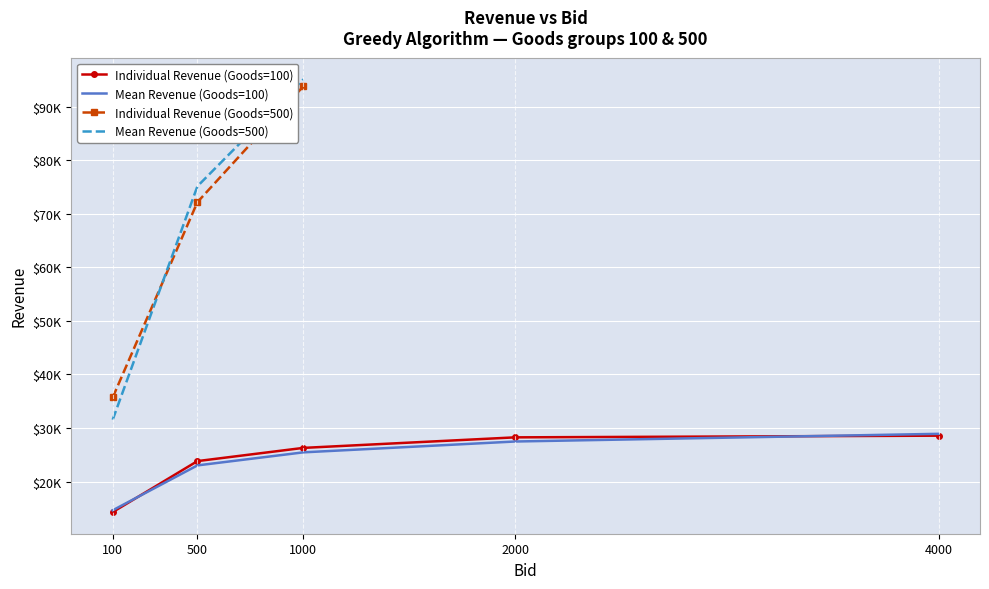

What is the approximate value of Mean Revenue (100 Goods) at 4000?

28908.1